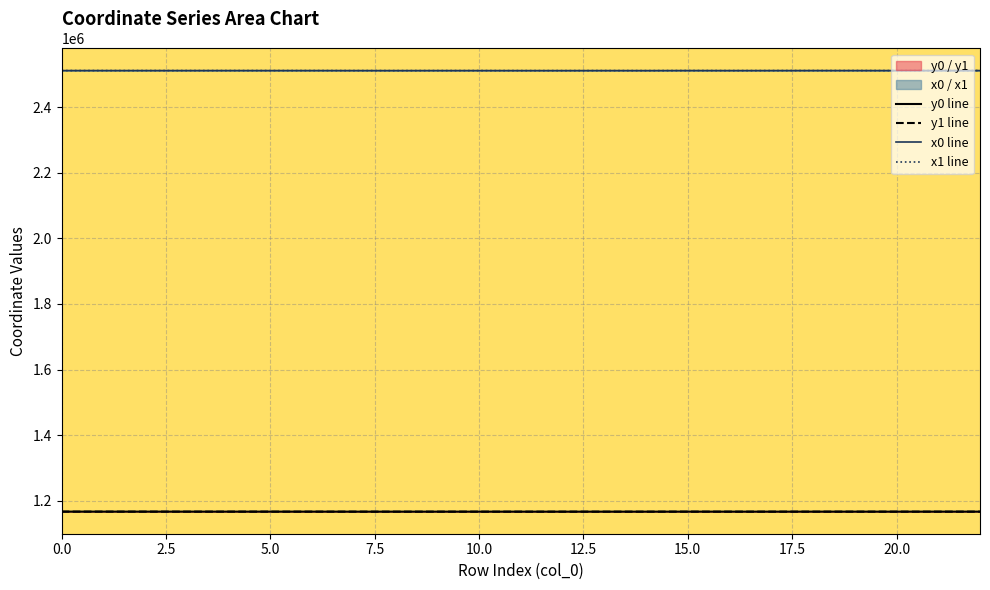

What is the label of the 12th point from the right?

11